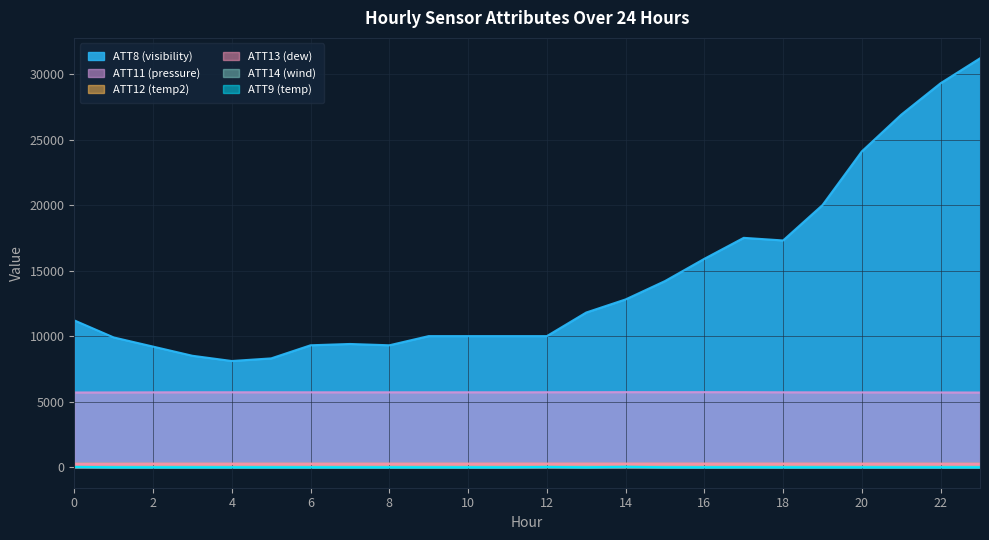

Reading left to right, extract all data points from this chart.

ATT8: 0=11200.0	1=9900.0	2=9200.0	3=8500.0	4=8100.0	5=8300.0	6=9300.0	7=9400.0	8=9300.0	9=10000.0	10=10000.0	11=10000.0	12=10000.0	13=11800.0	14=12800.0	15=14200.0	16=15900.0	17=17500.0	18=17300.0	19=20000.0	20=24100.0	21=26900.0	22=29300.0	23=31200.0
ATT9: 0=21.6	1=-10.0	2=-10.0	3=-10.0	4=-10.0	5=-10.0	6=-10.0	7=-10.0	8=-10.0	9=-10.0	10=-10.0	11=-10.0	12=18.7	13=-10.0	14=30.3	15=-10.0	16=-10.0	17=0.0	18=-10.0	19=-10.0	20=-10.0	21=-10.0	22=-10.0	23=-10.0
ATT11: 0=5697.0	1=5700.7	2=5708.3	3=5714.4	4=5713.5	5=5713.0	6=5711.8	7=5708.9	8=5711.3	9=5710.3	10=5712.0	11=5709.9	12=5716.1	13=5717.9	14=5723.8	15=5720.5	16=5722.4	17=5720.2	18=5711.3	19=5706.7	20=5704.6	21=5705.0	22=5699.8	23=5694.5
ATT12: 0=257.1	1=257.0	2=256.8	3=256.7	4=256.5	5=256.6	6=257.0	7=257.5	8=257.6	9=257.5	10=257.7	11=258.1	12=258.1	13=257.8	14=258.1	15=257.9	16=258.3	17=257.5	18=257.7	19=258.5	20=258.3	21=258.1	22=257.4	23=257.0
ATT13: 0=238.7	1=242.1	2=251.7	3=252.2	4=252.4	5=251.5	6=250.4	7=250.8	8=252.6	9=253.7	10=254.1	11=256.6	12=256.7	13=256.3	14=256.6	15=255.5	16=255.9	17=256.1	18=255.7	19=254.1	20=250.9	21=251.2	22=247.7	23=242.5
ATT14: 0=18.4	1=18.0	2=18.6	3=18.3	4=17.2	5=17.7	6=18.0	7=18.0	8=18.2	9=18.5	10=16.3	11=15.7	12=19.7	13=19.5	14=18.2	15=17.8	16=14.7	17=17.4	18=21.0	19=26.4	20=25.2	21=23.6	22=24.5	23=25.4